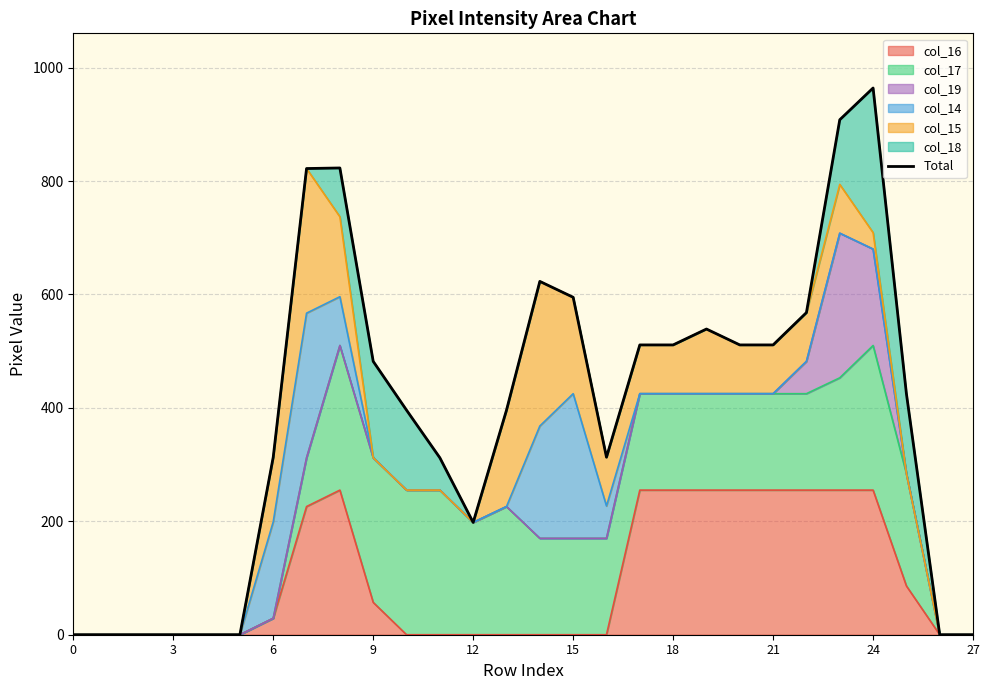

How many lines are shown in the chart?

1